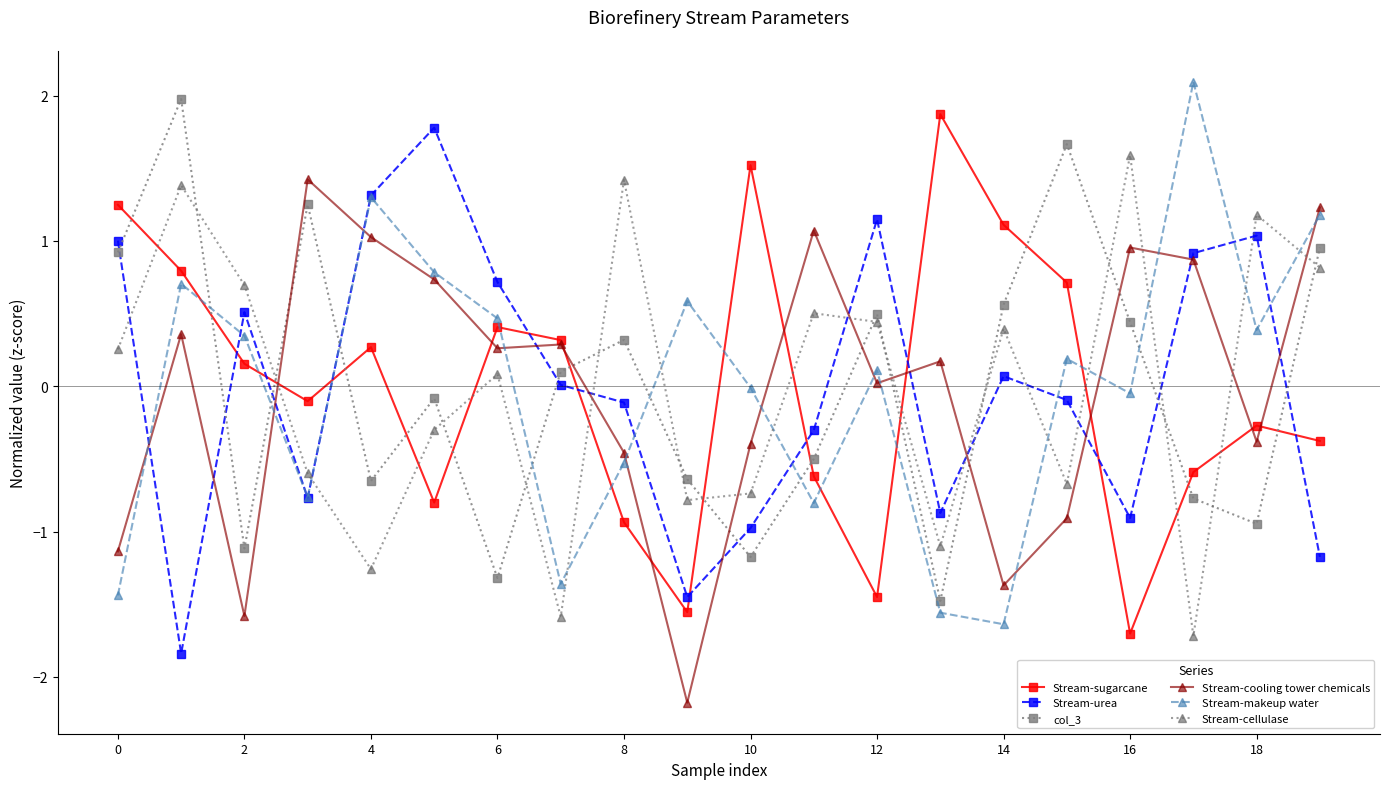

What is the value of the Stream-makeup water point at the 19th from the left?

0.4